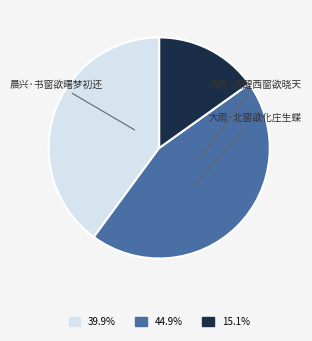

Is there a majority slice in this chart?

No